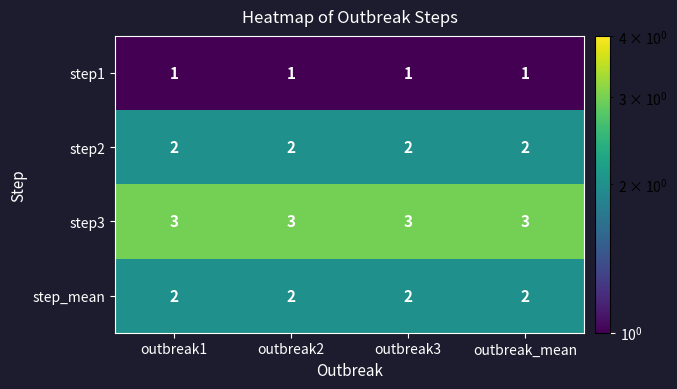

What is the total value across all series at outbreak3?

8